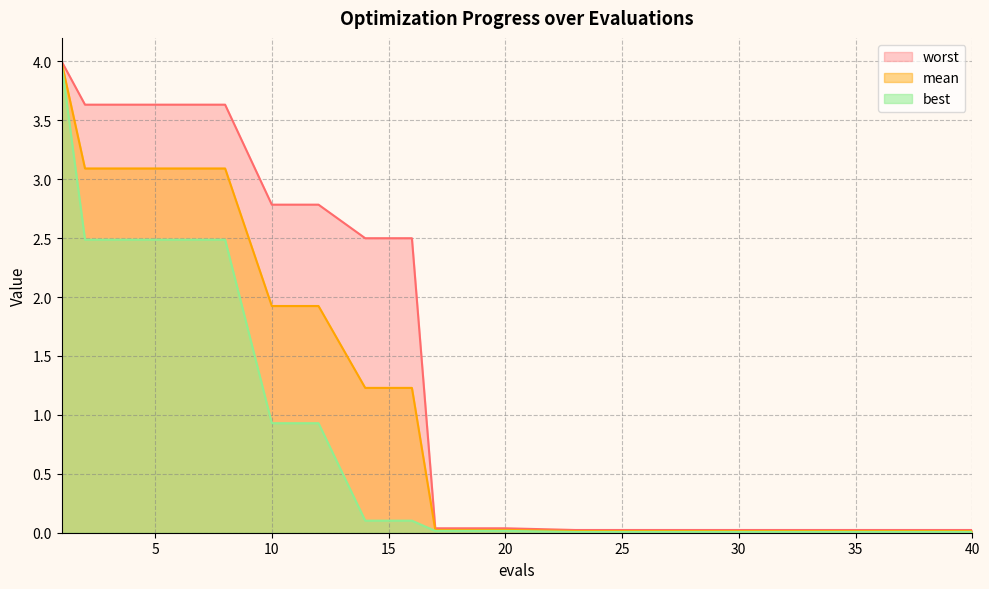

Between 2 and 38, which is larger?

2